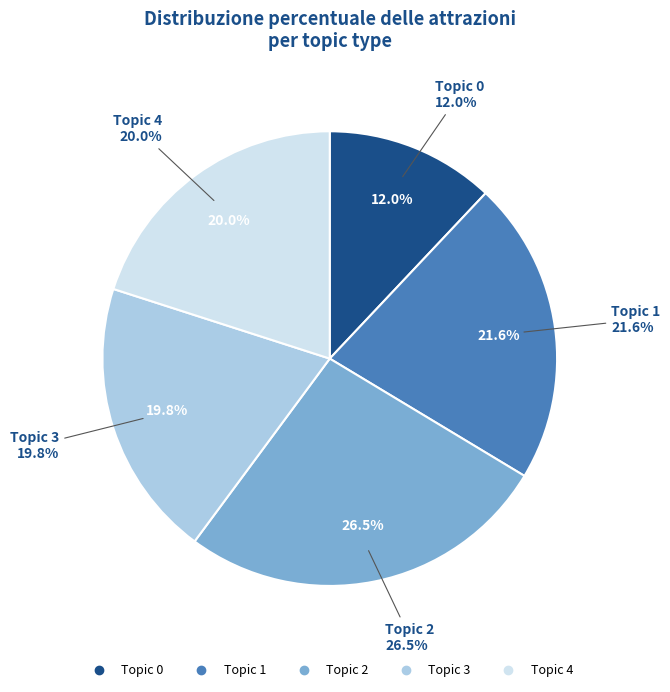

Does Topic 3 represent more than half of the total?

No